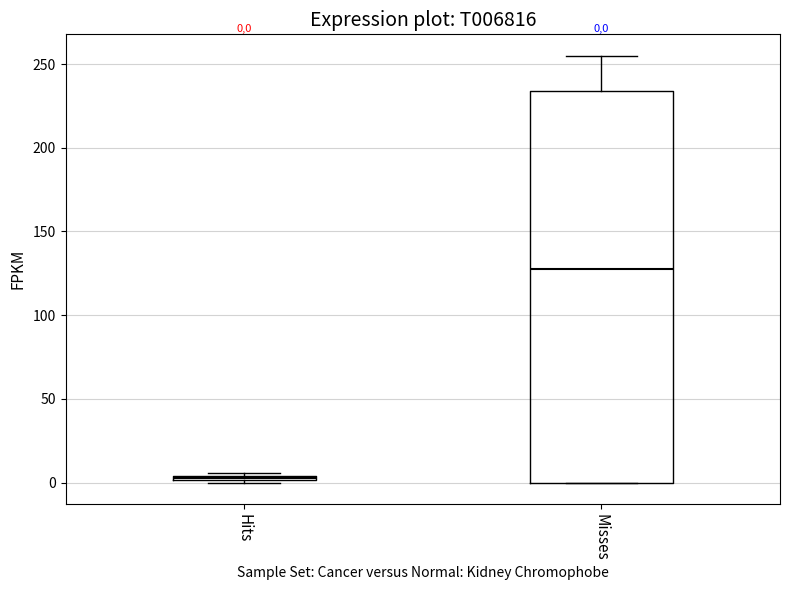

Which box's median line is the lowest?

Hits